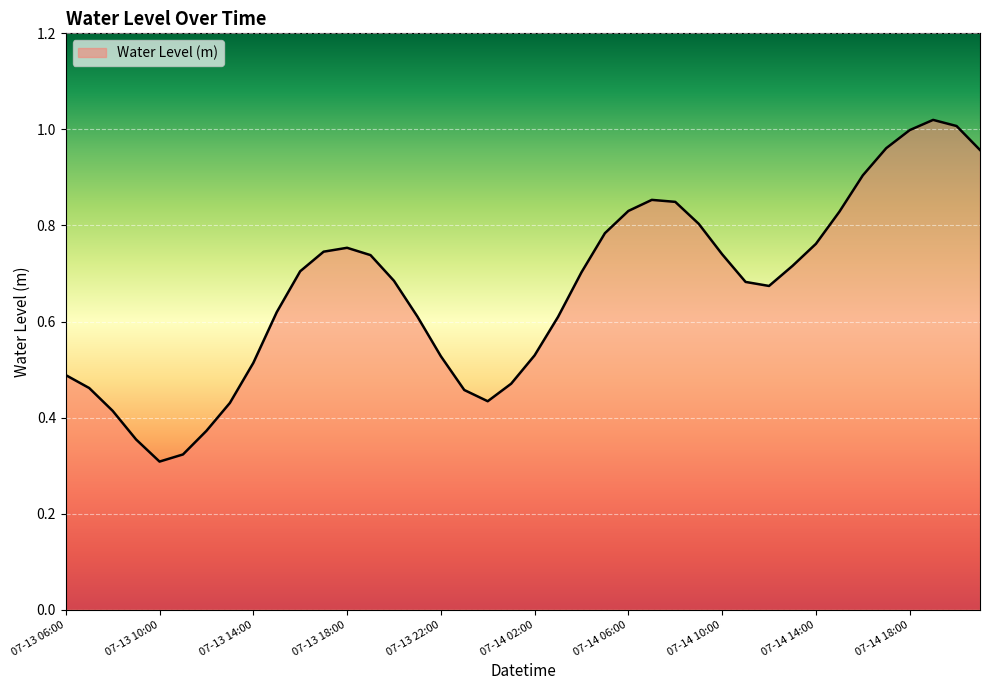

How many lines are shown in the chart?

1